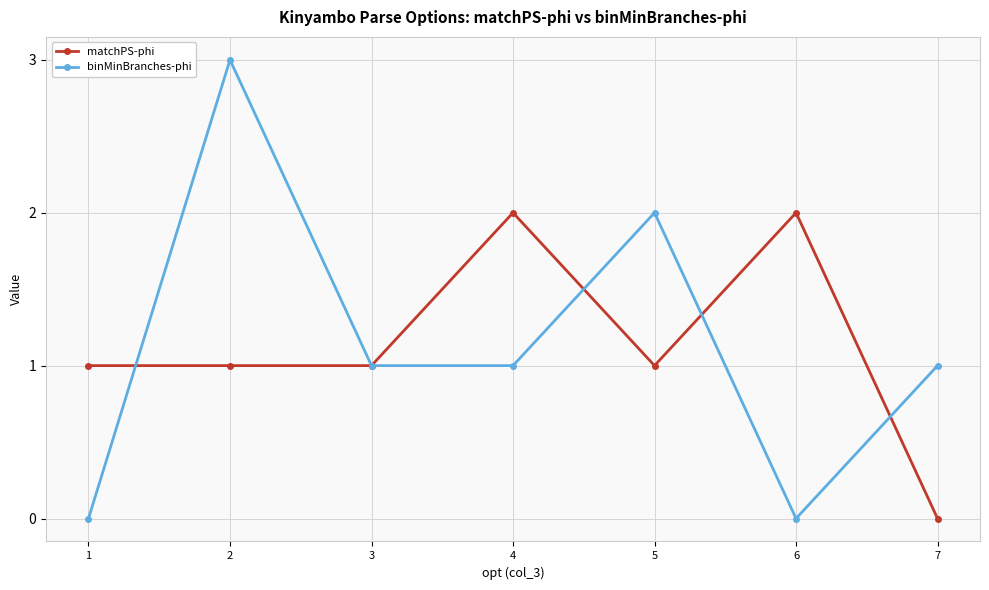

What are all the series names shown in the legend?

matchPS-phi, binMinBranches-phi